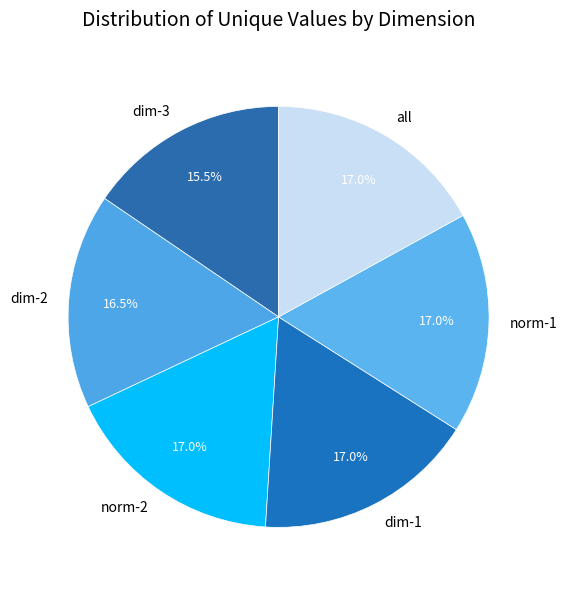

Is it true that norm-1 is 17% of the pie?

True